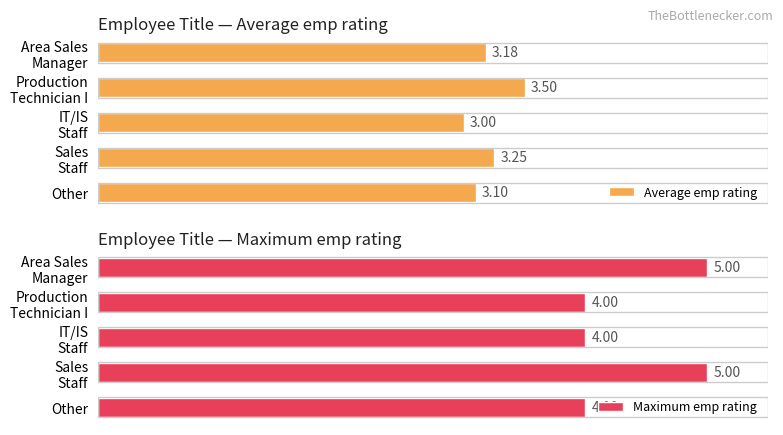

Rank the series by their maximum value, from highest to lowest.

Maximum emp rating, Average emp rating